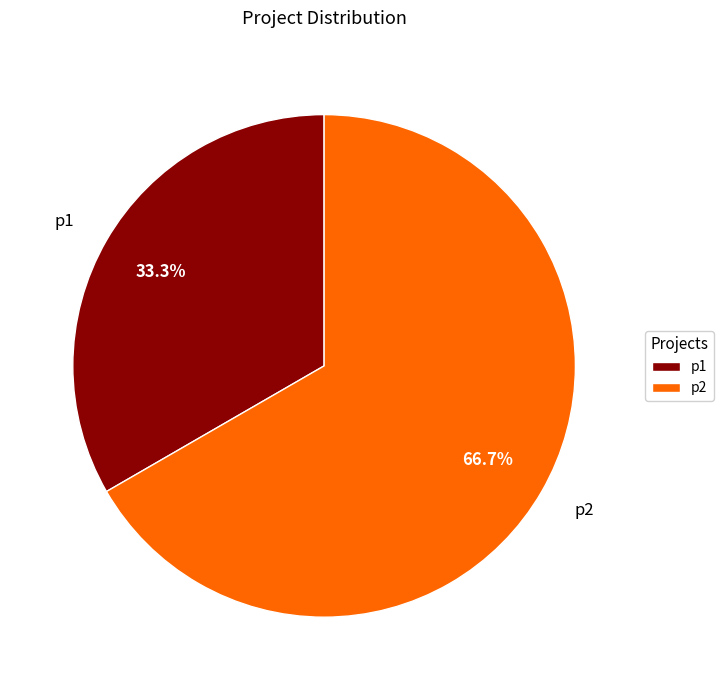

Rank the categories by value from highest to lowest.

p2, p1